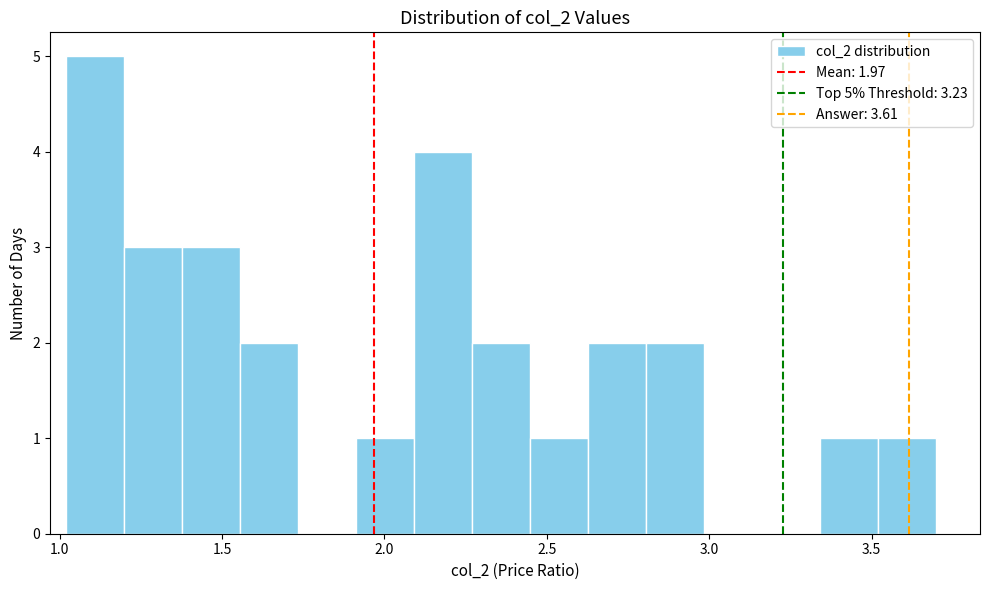

Around what value on the x-axis is the tallest bar? Give the approximate position of its centre, as read against the axis.

1.10